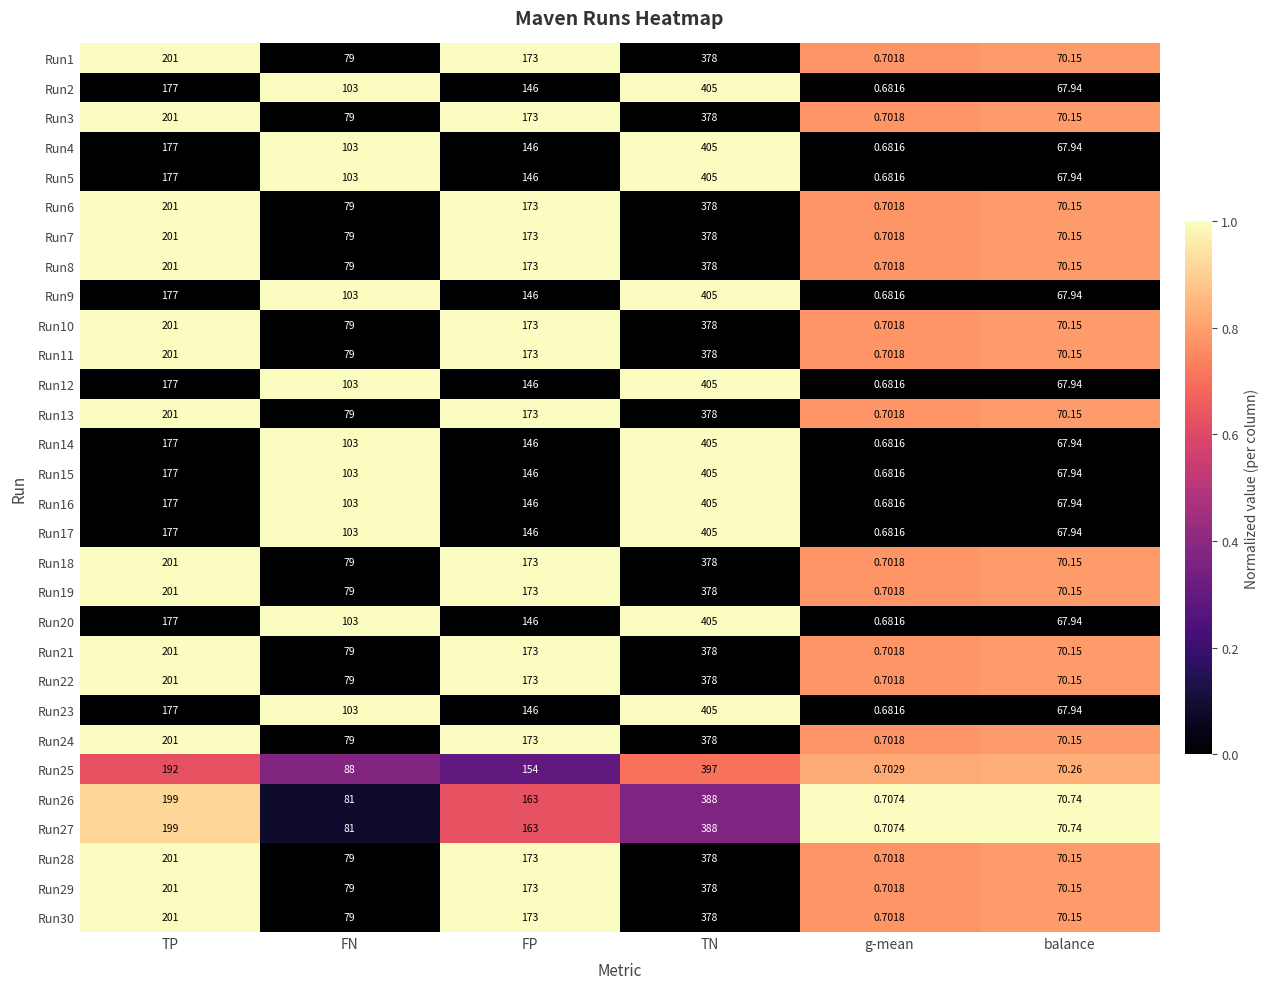

At which category is the sum across all series the highest?

TN